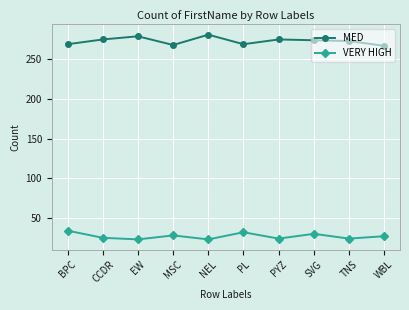

What is the lowest value of the VERY HIGH series?

23